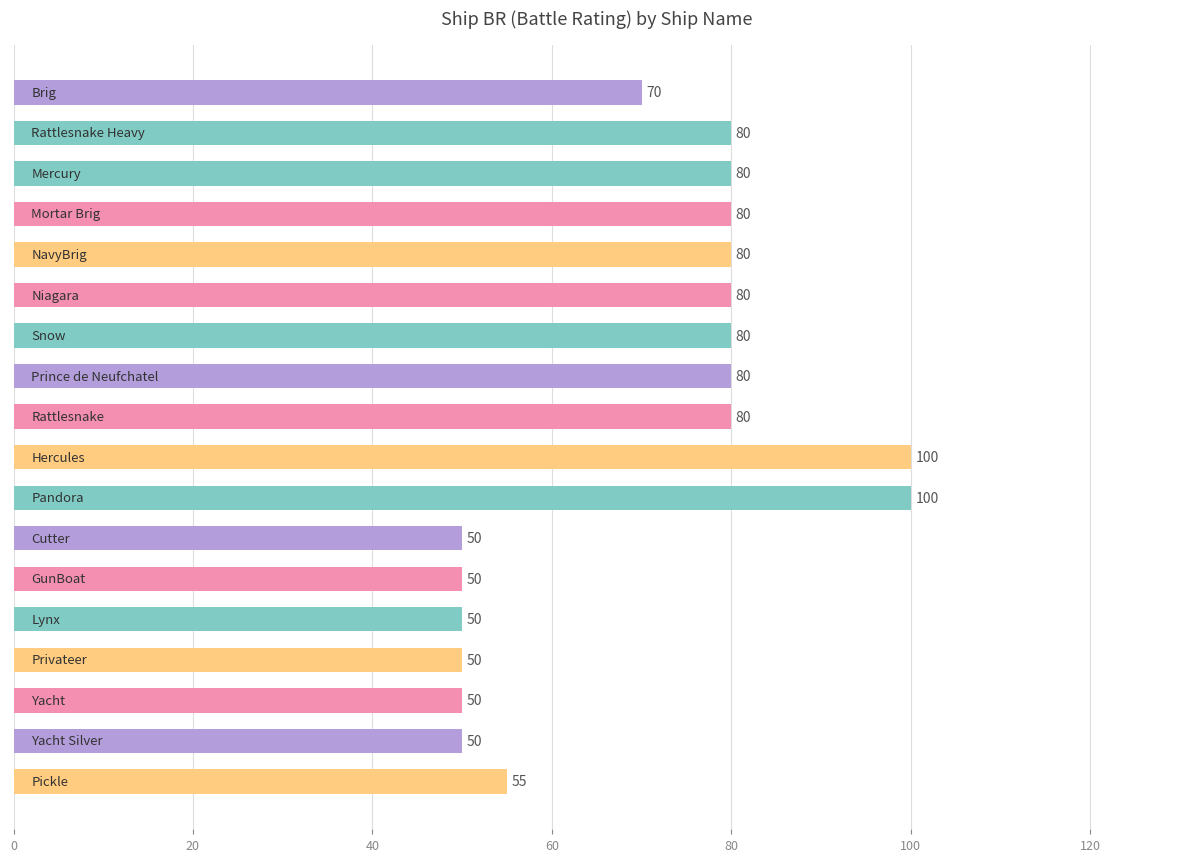

What is the difference between the maximum and minimum values?

50